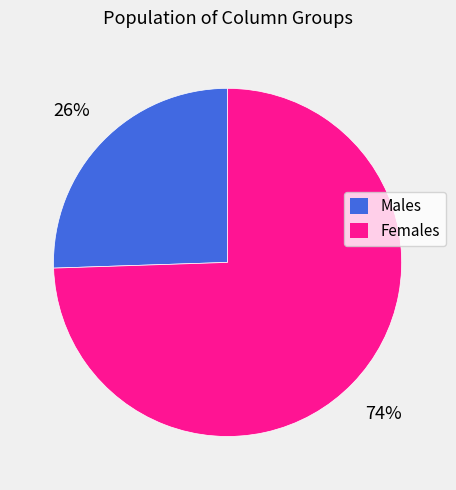

Is there a majority slice in this chart?

Yes